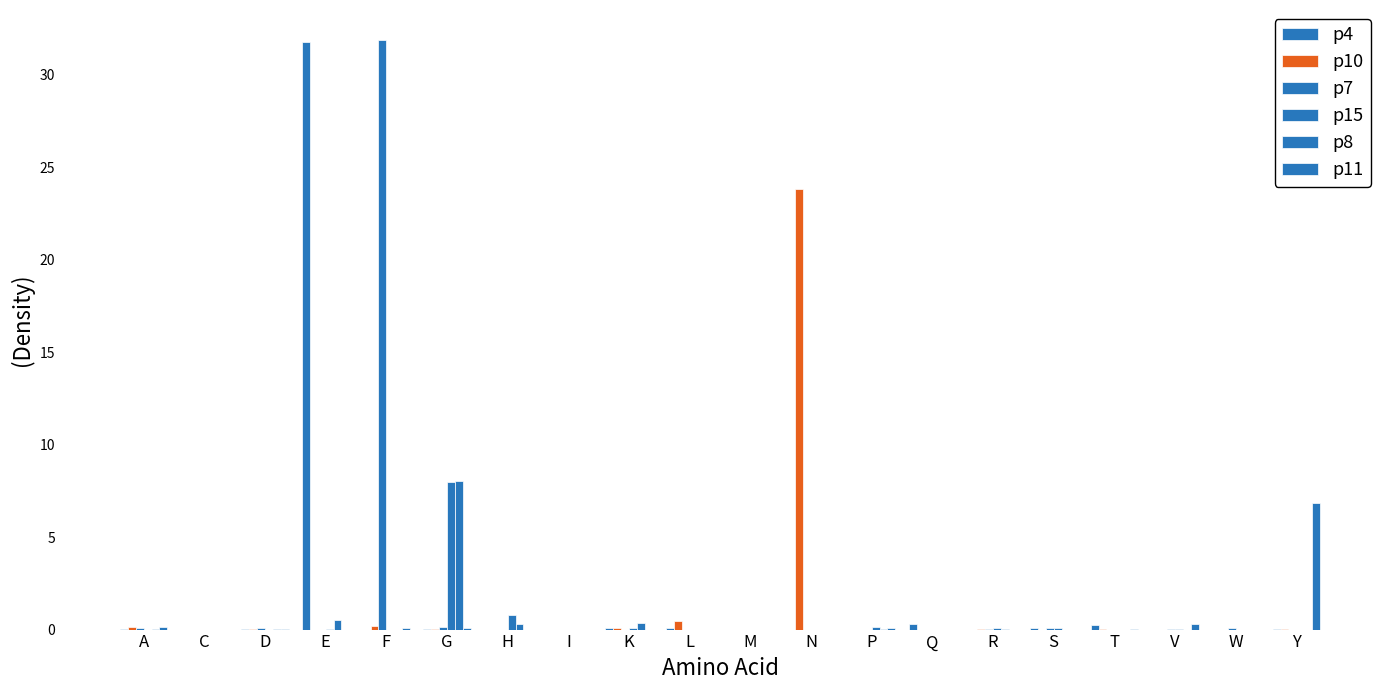

True or false: p11 has a value of 0.0 at H.

True